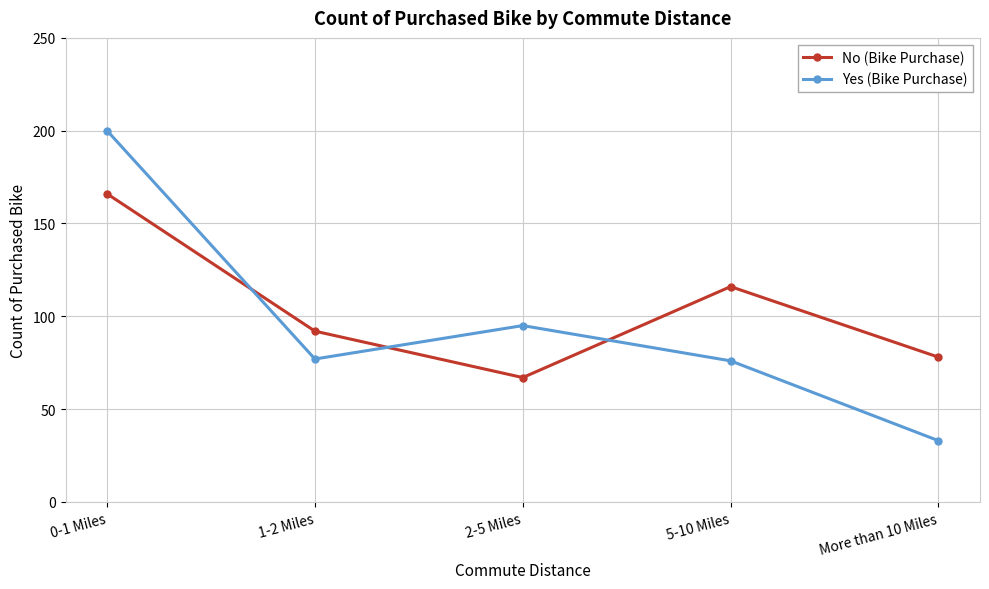

At which label does No (Bike Purchase) reach its minimum?

2-5 Miles